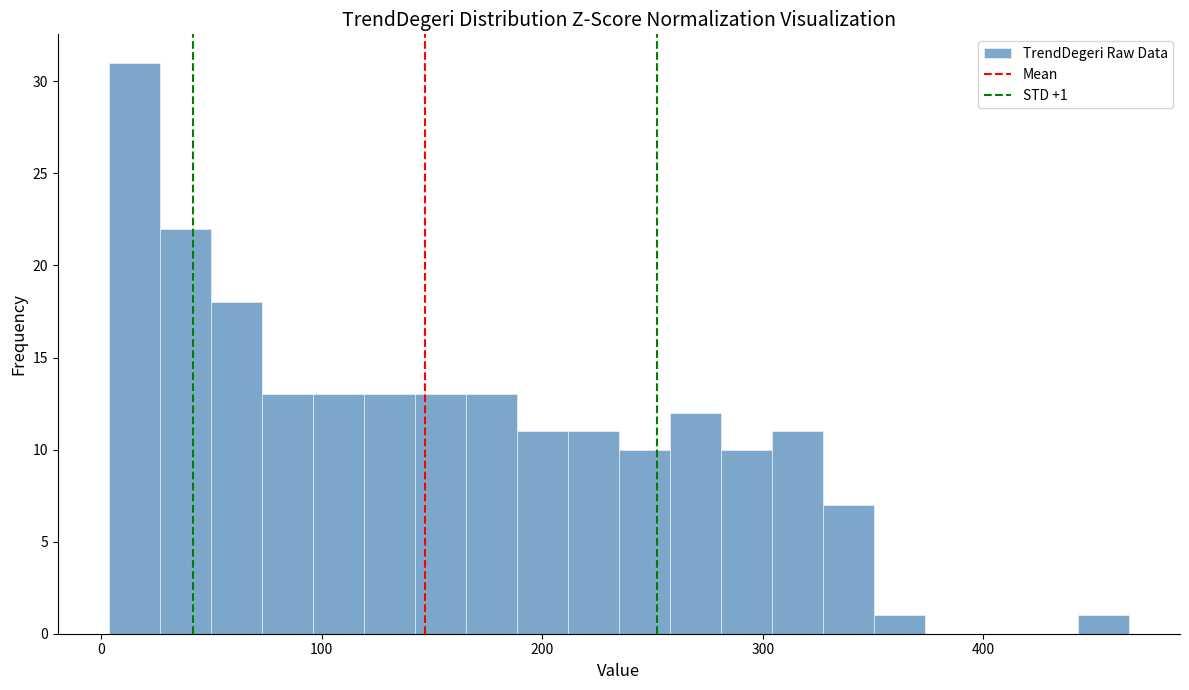

Read against the x-axis, roughly where is the centre of the tallest bar?

20